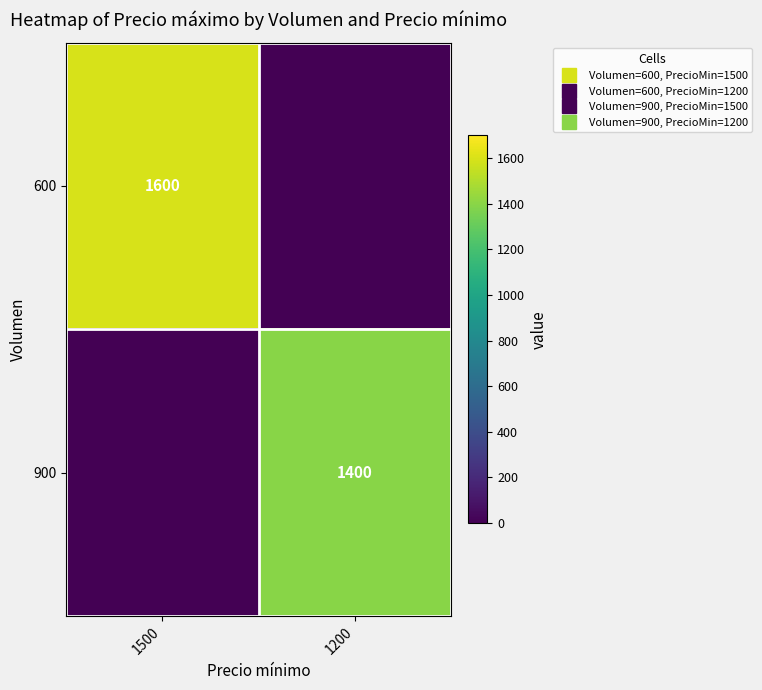

Which label corresponds to the largest value in the chart?

1500